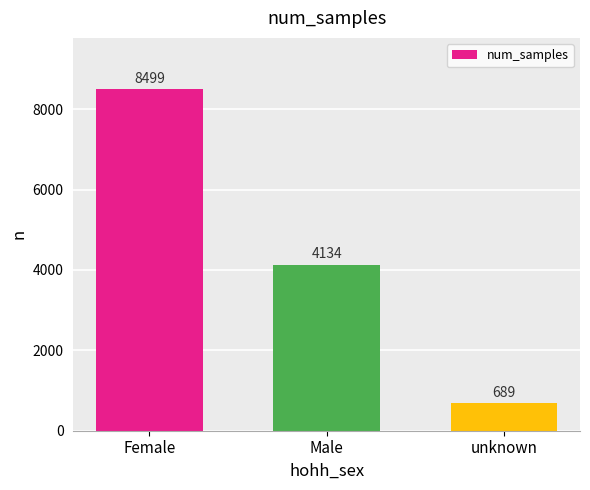

Where is the data nearest to the value 4594?

Male